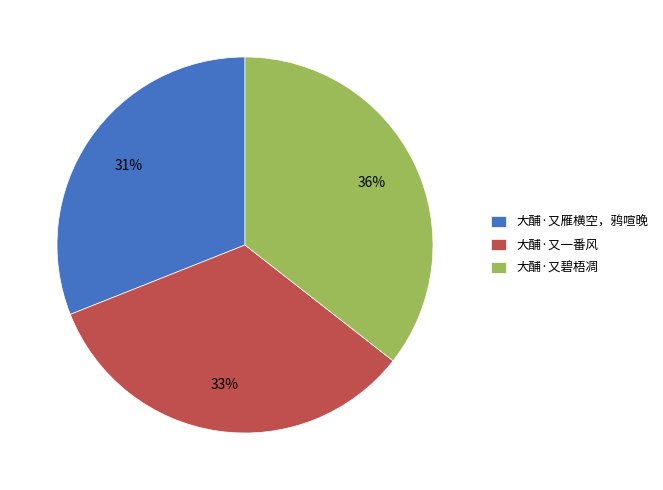

Which slice is the smallest?

大酺·又雁横空，鸦喧晚